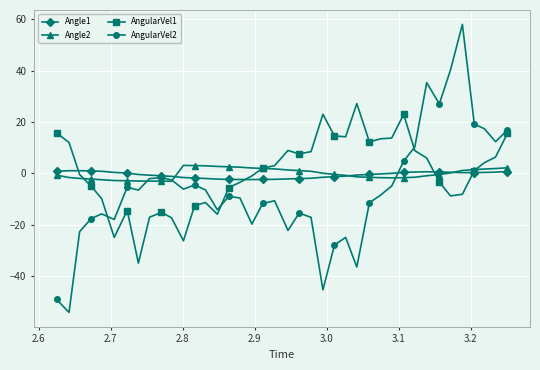

True or false: AngularVel2 has more than 0 points higher than both neighbors.

True